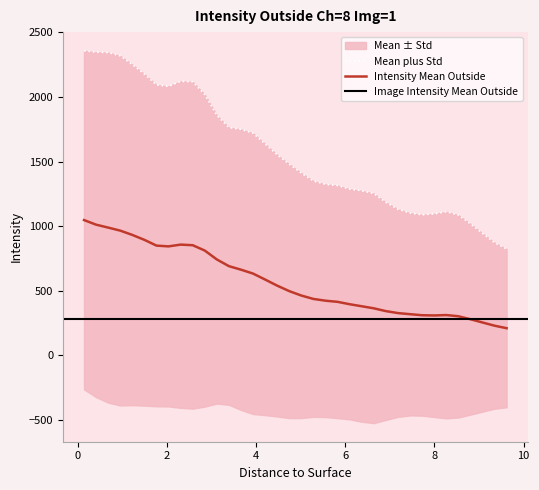

Which series has the largest total across all categories?

Mean plus Std